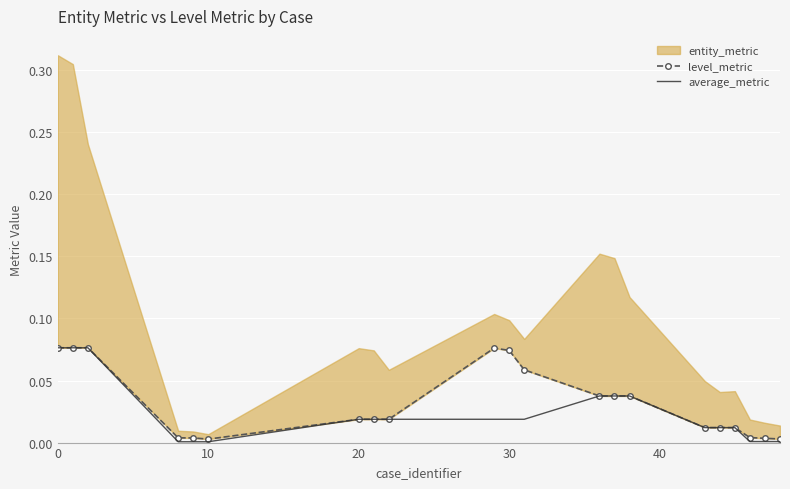

True or false: level_metric has more than 2 points higher than both neighbors.

False